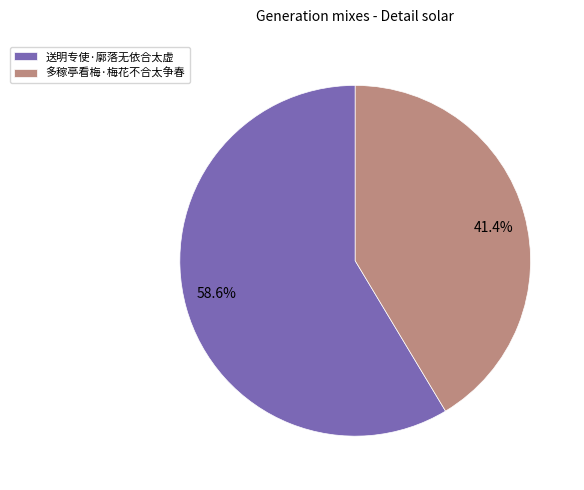

To the nearest percent, what is the combined percentage of 送明专使·廓落无依合太虚 and 多稼亭看梅·梅花不合太争春?

100%